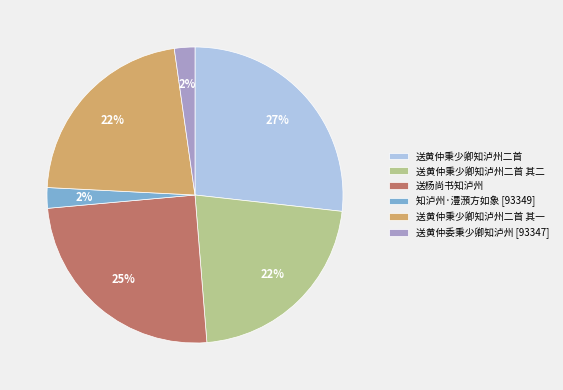

To the nearest percent, what portion does 送杨尚书知泸州 represent?

25%